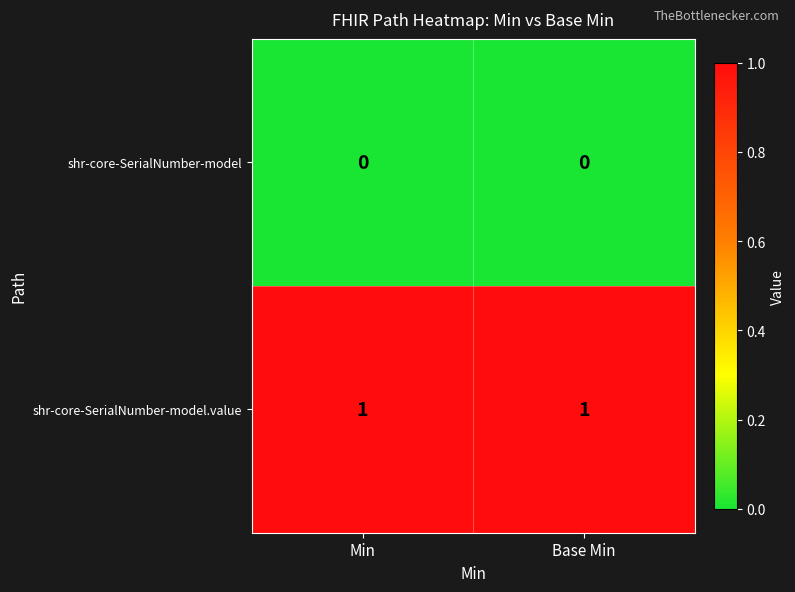

Is the value of shr-core-SerialNumber-model.value at Base Min greater than the value of shr-core-SerialNumber-model at Min?

Yes